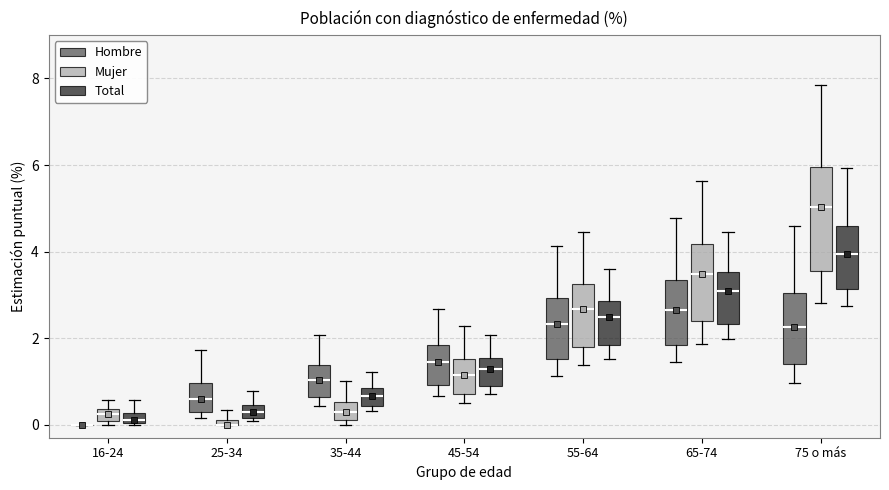

Where does the upper whisker of the box for 25-34 (Mujer) end on the y-axis? The values are not printed on the chart, so give them approximately, as read against the axis.

0.4